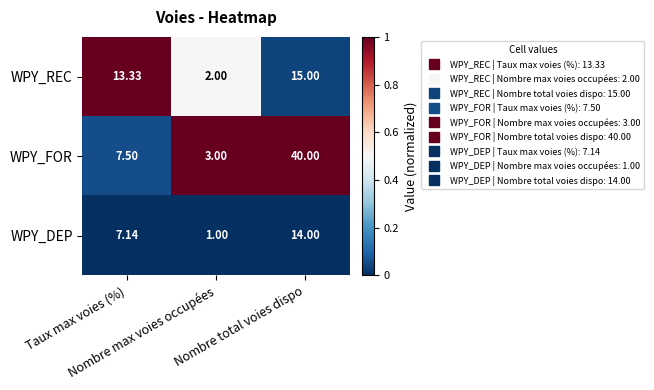

Which series has the largest total across all categories?

WPY_FOR